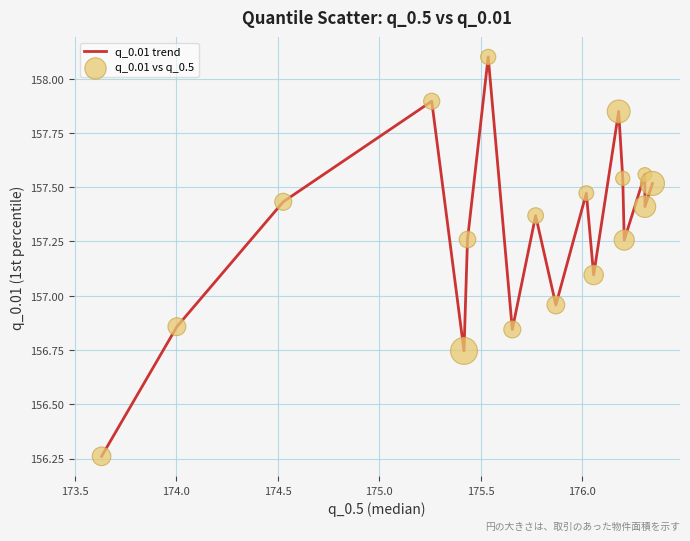

What is the difference between the maximum and minimum values?

1.8